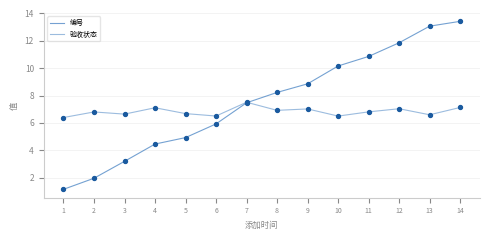

Is this an area chart (filled region under the line)?

No